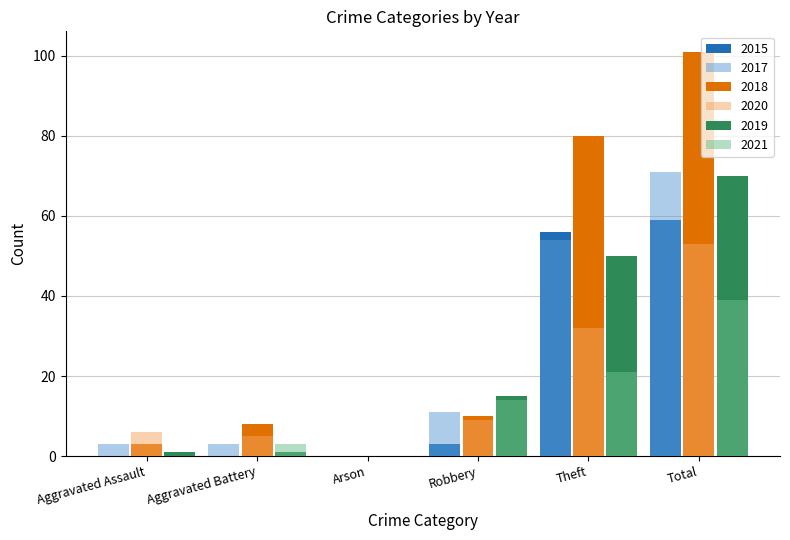

The value of 2020 at Aggravated Battery is 5. True or false?

True